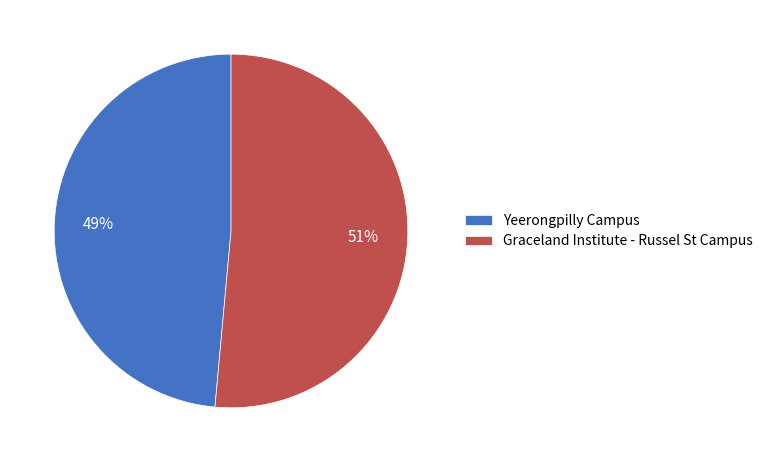

How many slices are in this pie chart?

2